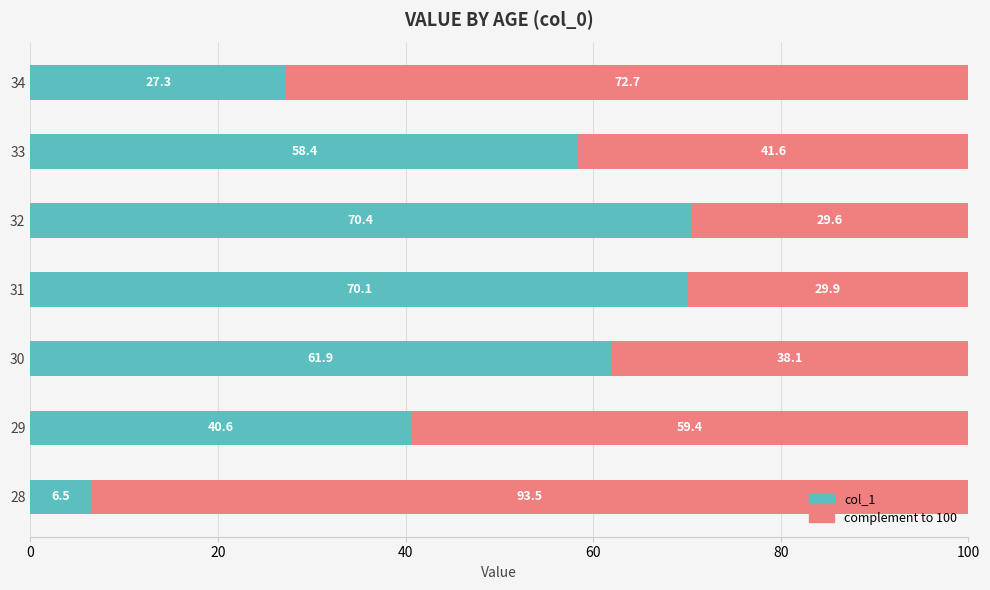

What is the total value across all series at 34?

100.0